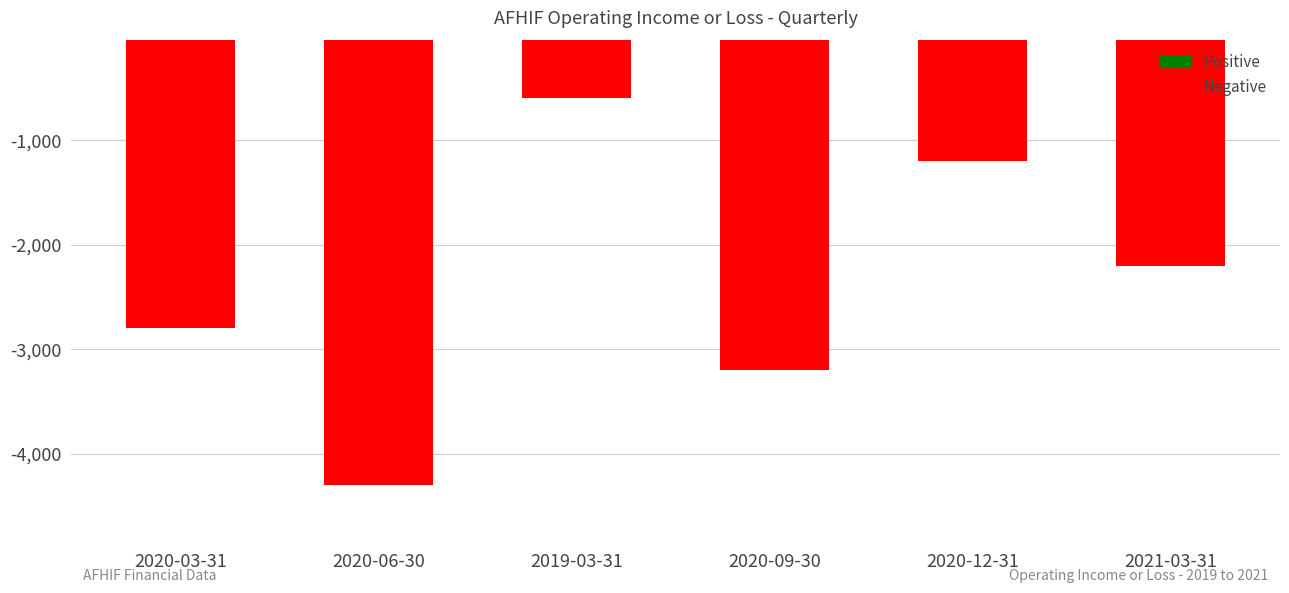

How many values are between -3200 and -1200?

4